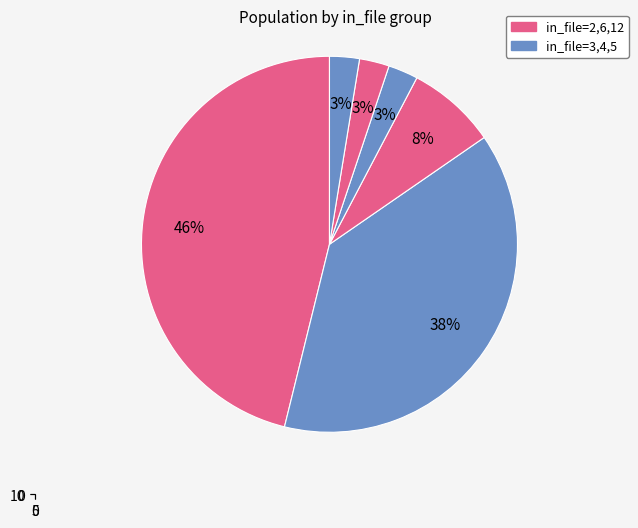

Is it true that 5 is 15% of the pie?

False